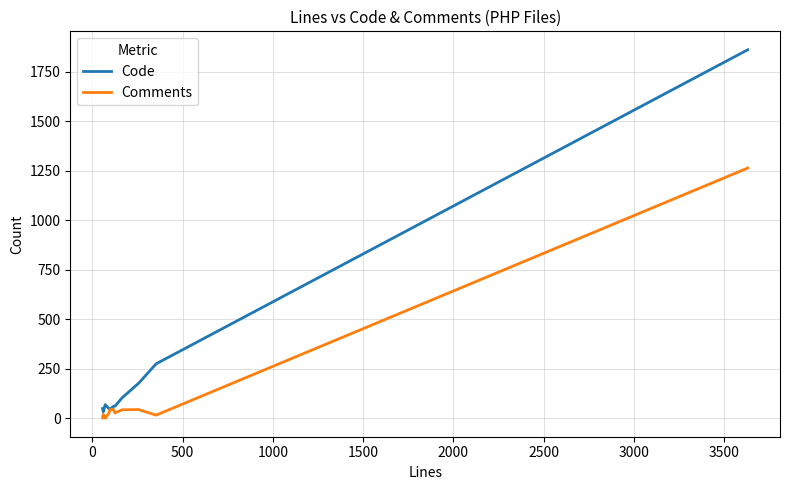

What is the difference between the second highest and minimum values in the Code series?

242